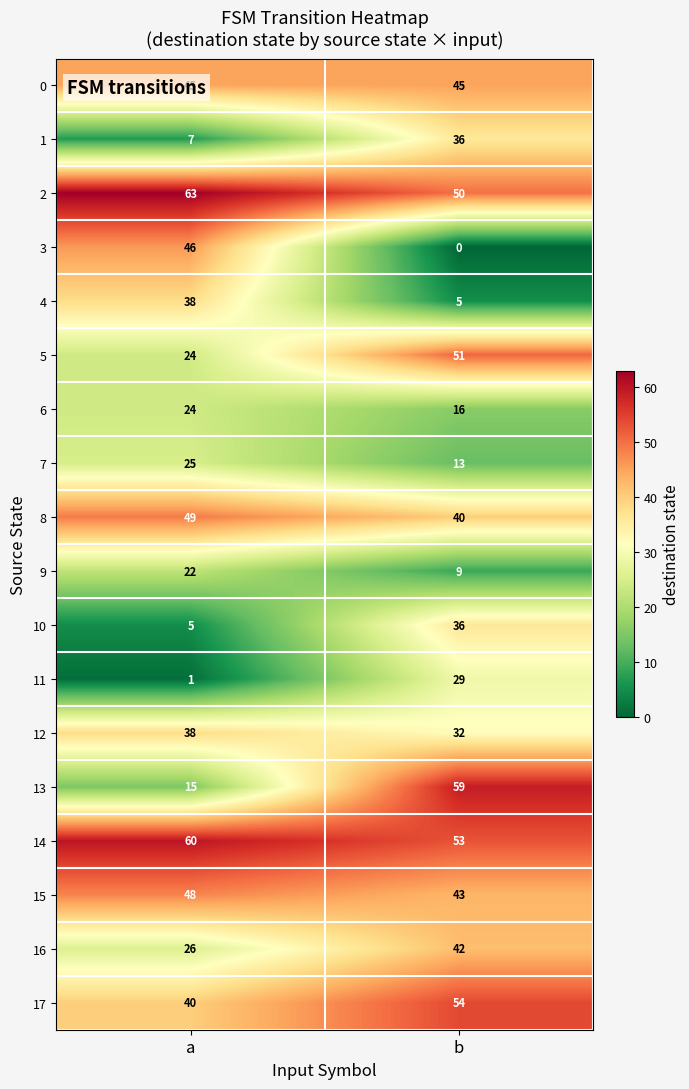

Which series has the largest range (max minus min)?

3